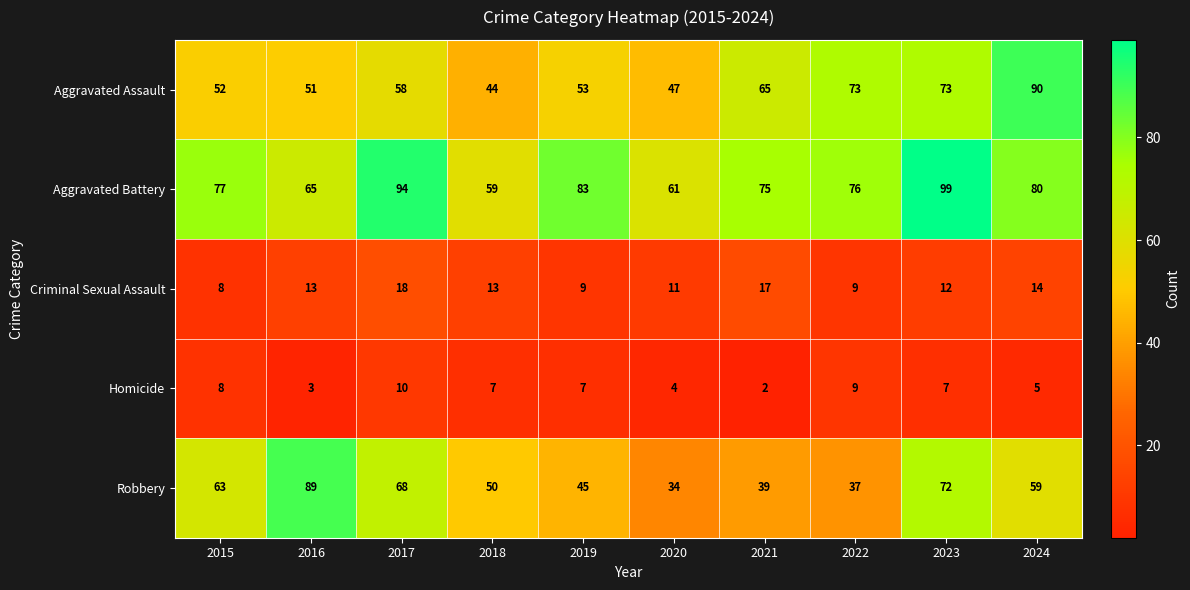

Where does the Robbery series first go above 59?

2015